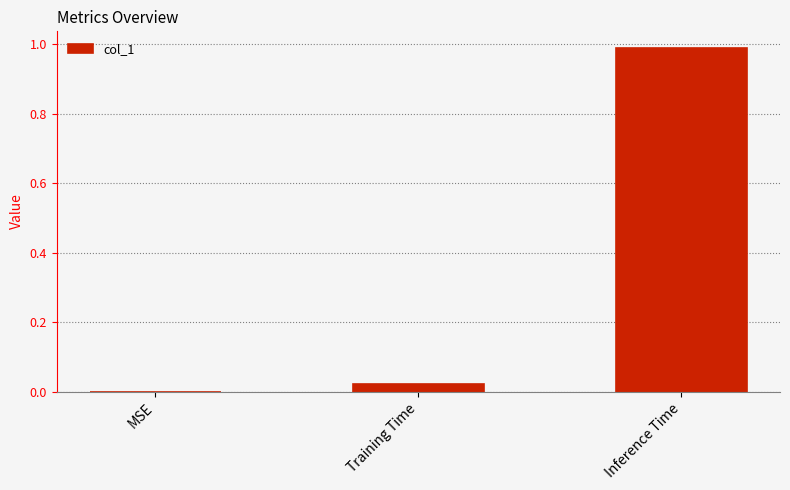

How many data points are above 0?

2